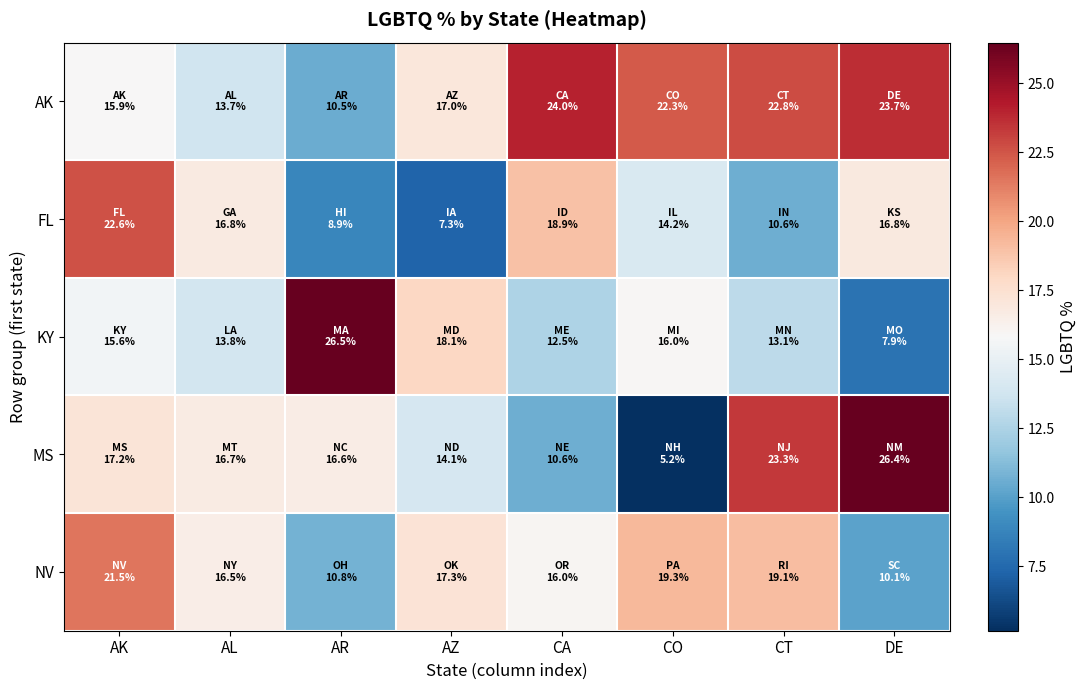

List the series in order of their peak value, highest first.

KY, MS, AK, FL, NV